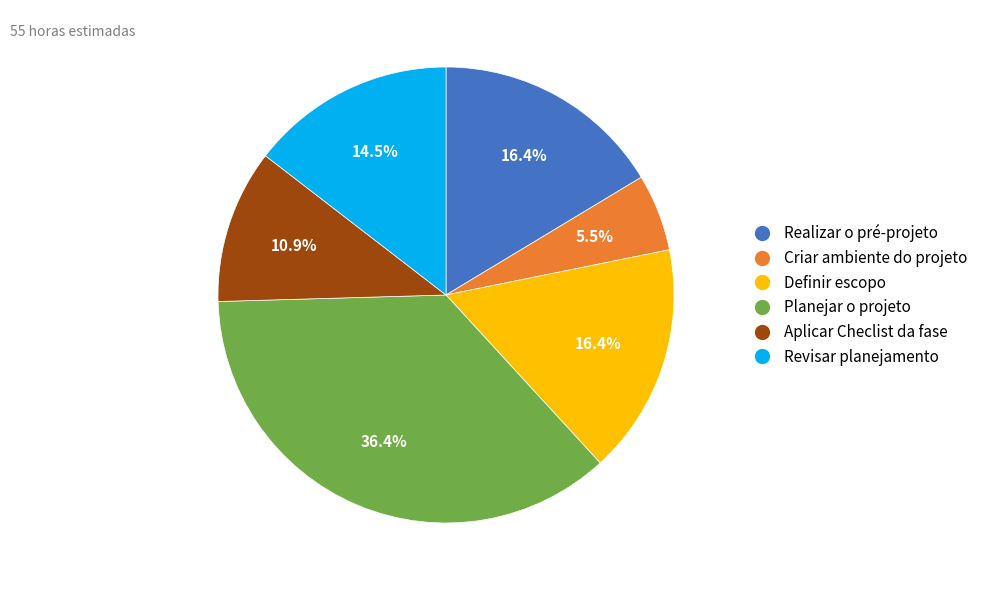

What is the largest slice in the pie chart?

Planejar o projeto